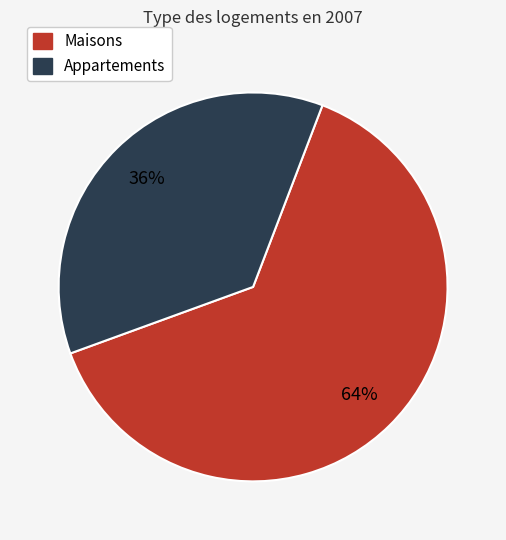

How many slices are in this pie chart?

2